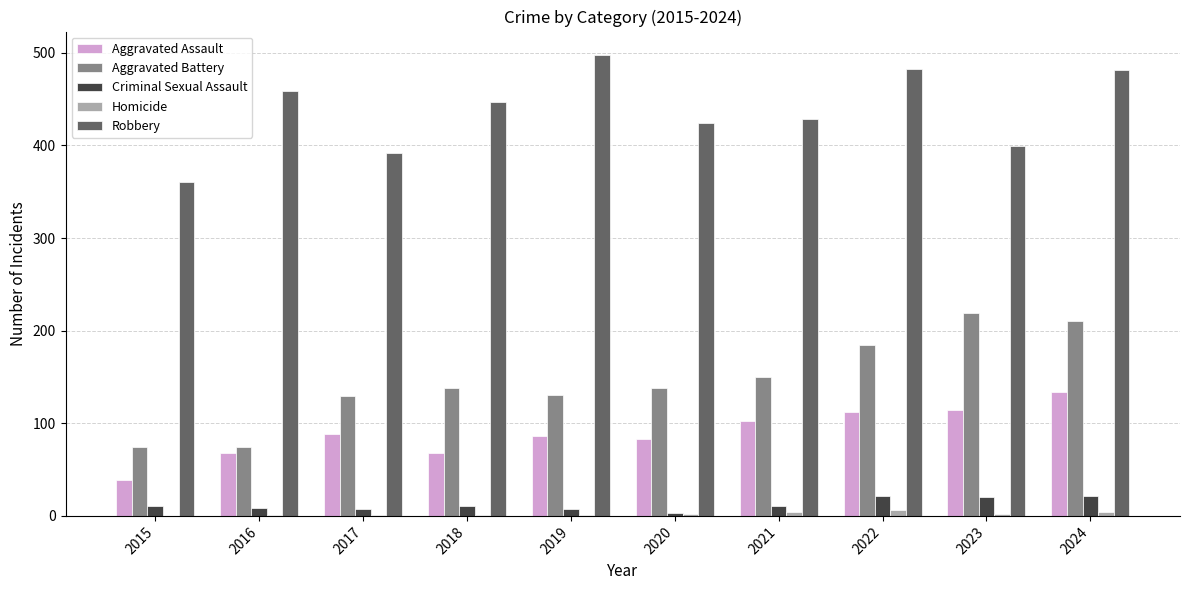

The Aggravated Battery series shows 76 at 2024. True or false?

False